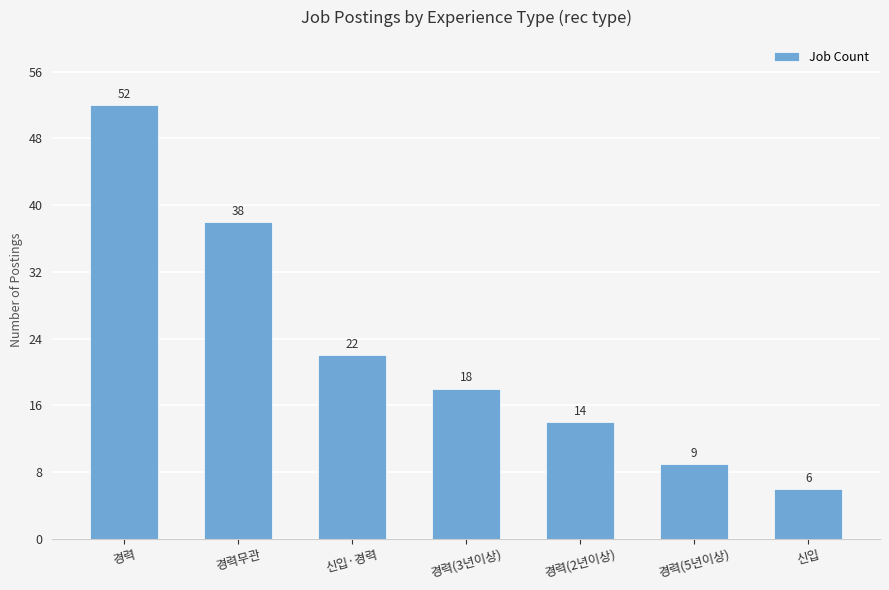

List the labels in order of value, smallest first.

신입, 경력(5년이상), 경력(2년이상), 경력(3년이상), 신입·경력, 경력무관, 경력